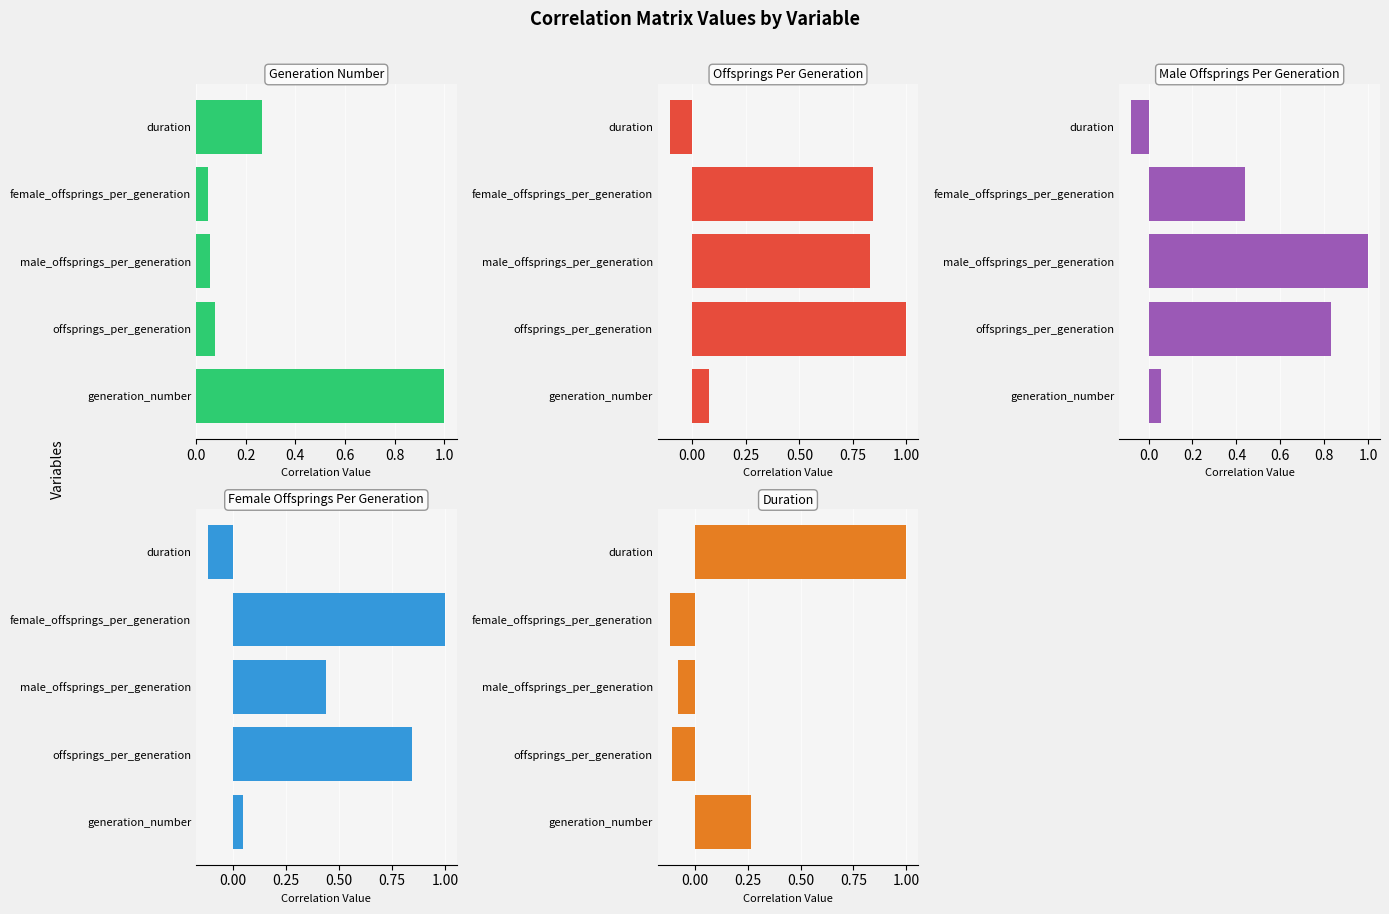

What is the value of the duration bar at the 1st from the left?

0.3